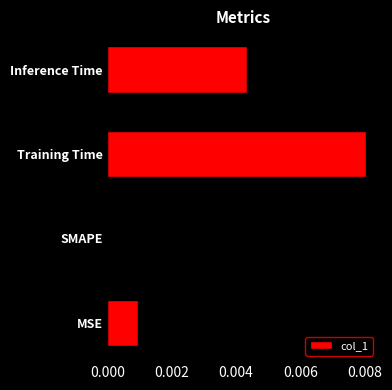

The chart shows a value of 0.0 at Inference Time. True or false?

True